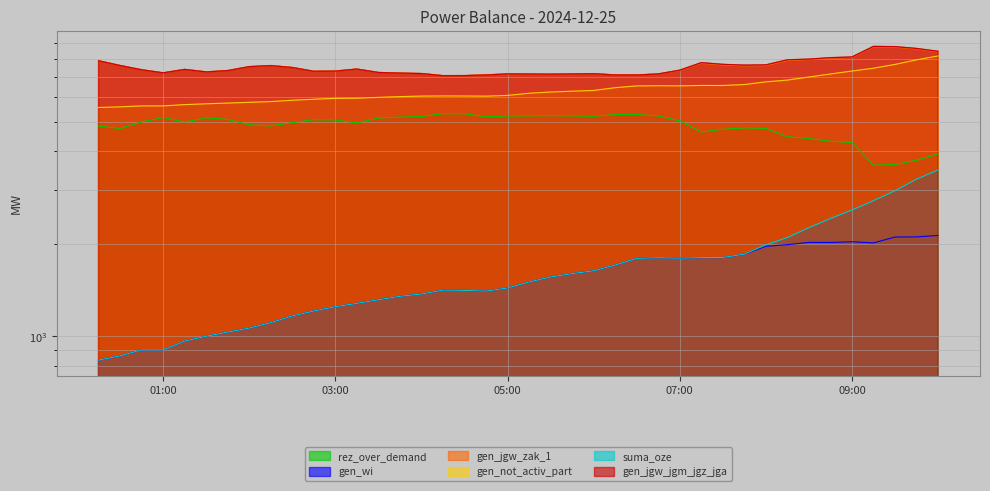

What is the label of the 28th point from the left?

07:00